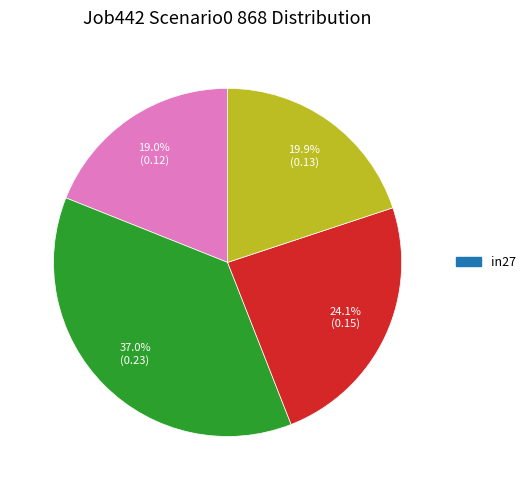

Is there any slice that represents more than half of the pie?

No